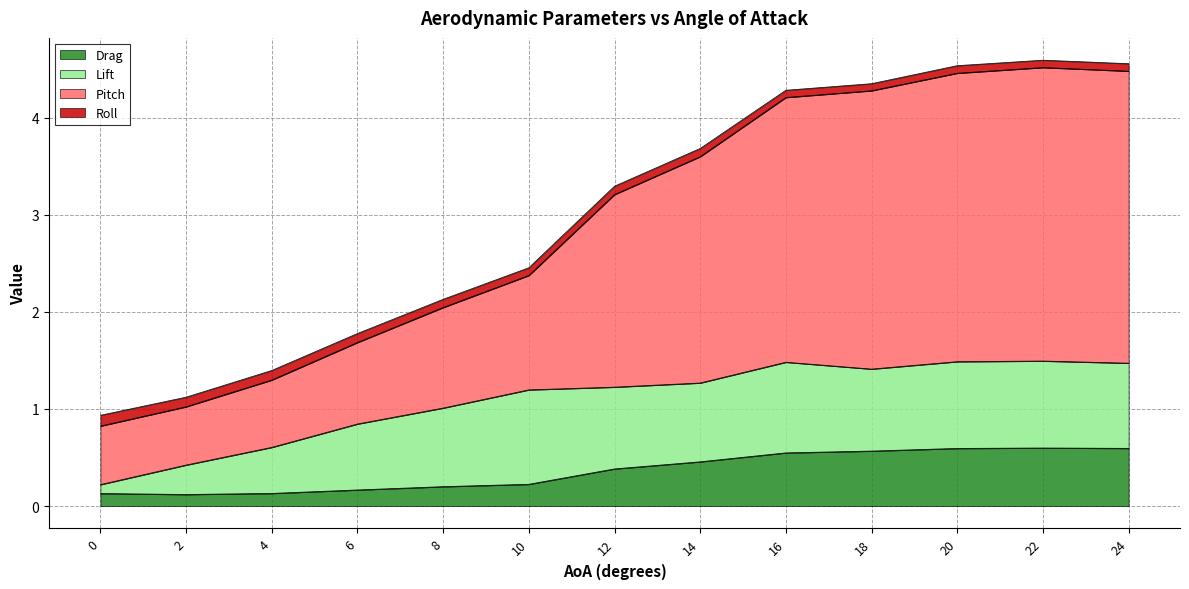

List the labels in order of Drag value, smallest first.

2, 0, 4, 6, 8, 10, 12, 14, 16, 18, 20, 24, 22